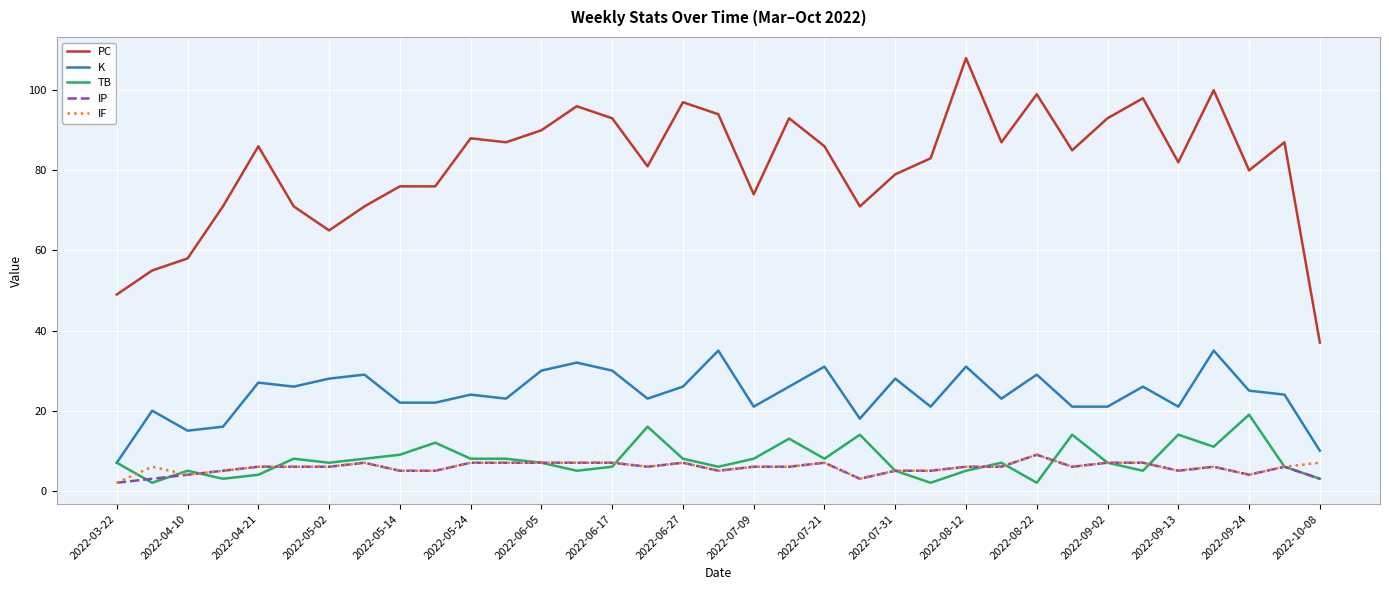

True or false: PC and IP cross at least once.

False